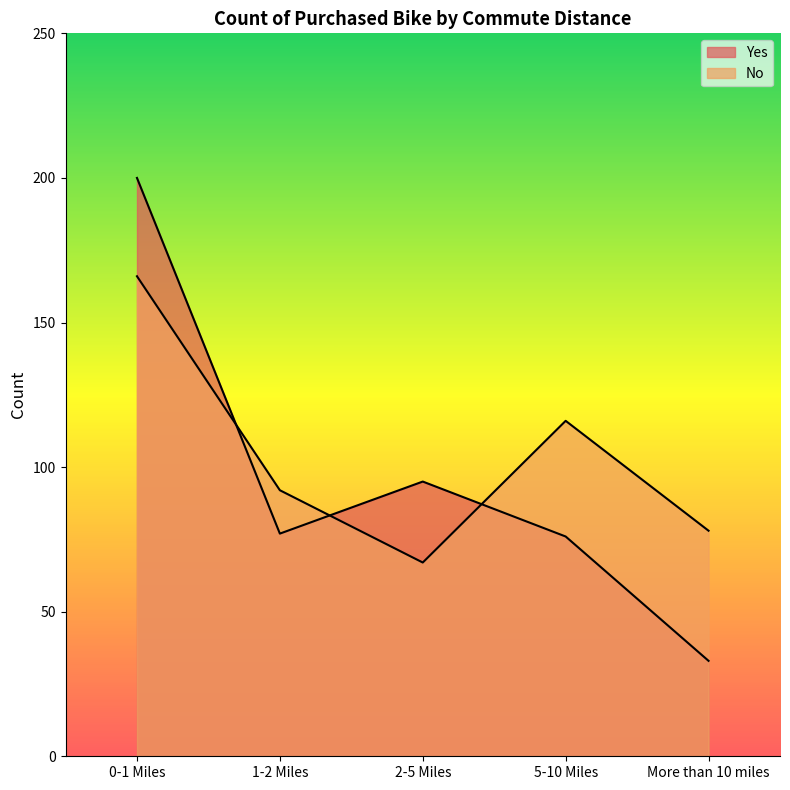

True or false: Yes has more than 0 interior local peaks.

True